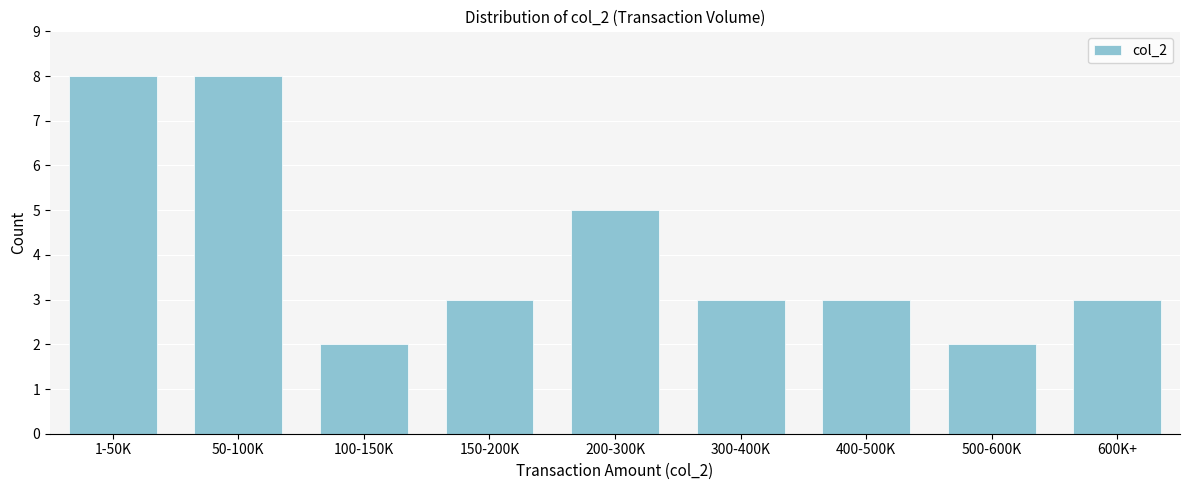

Reading left to right, extract all data points from this chart.

1-50K=8	50-100K=8	100-150K=2	150-200K=3	200-300K=5	300-400K=3	400-500K=3	500-600K=2	600K+=3